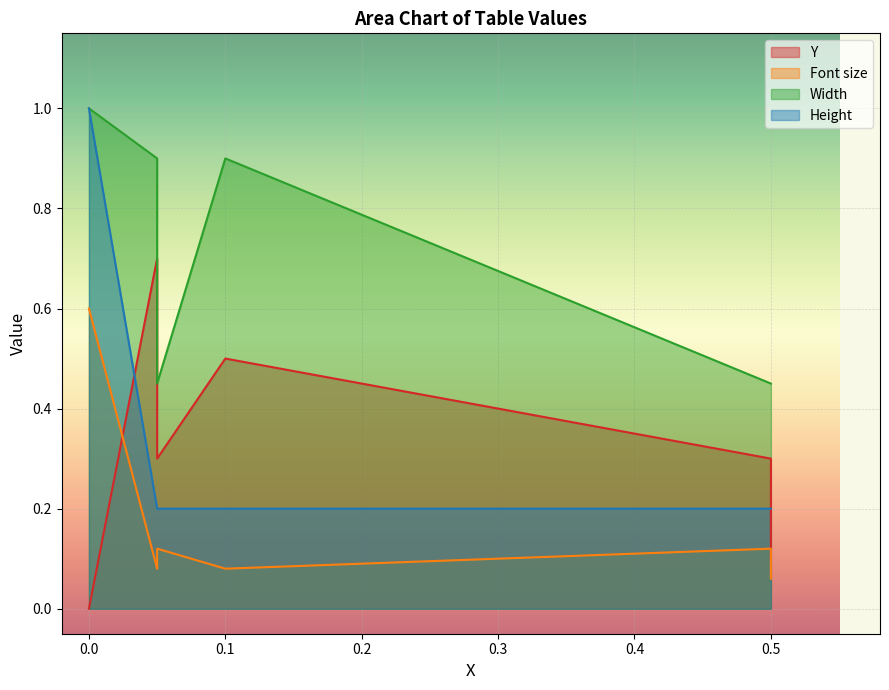

What is the label of the 2nd point from the right?

0.5